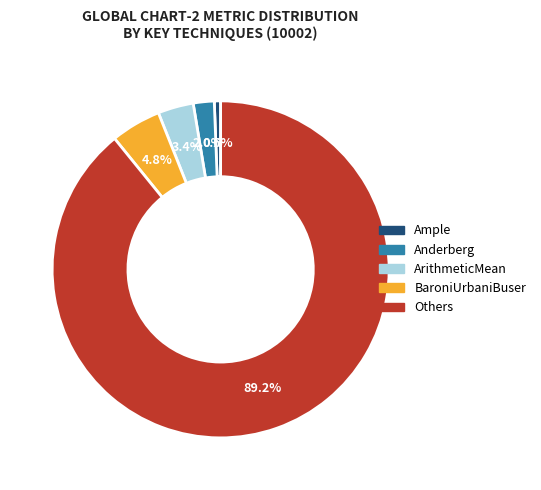

Rank the categories by value from lowest to highest.

Ample, Anderberg, ArithmeticMean, BaroniUrbaniBuser, Others